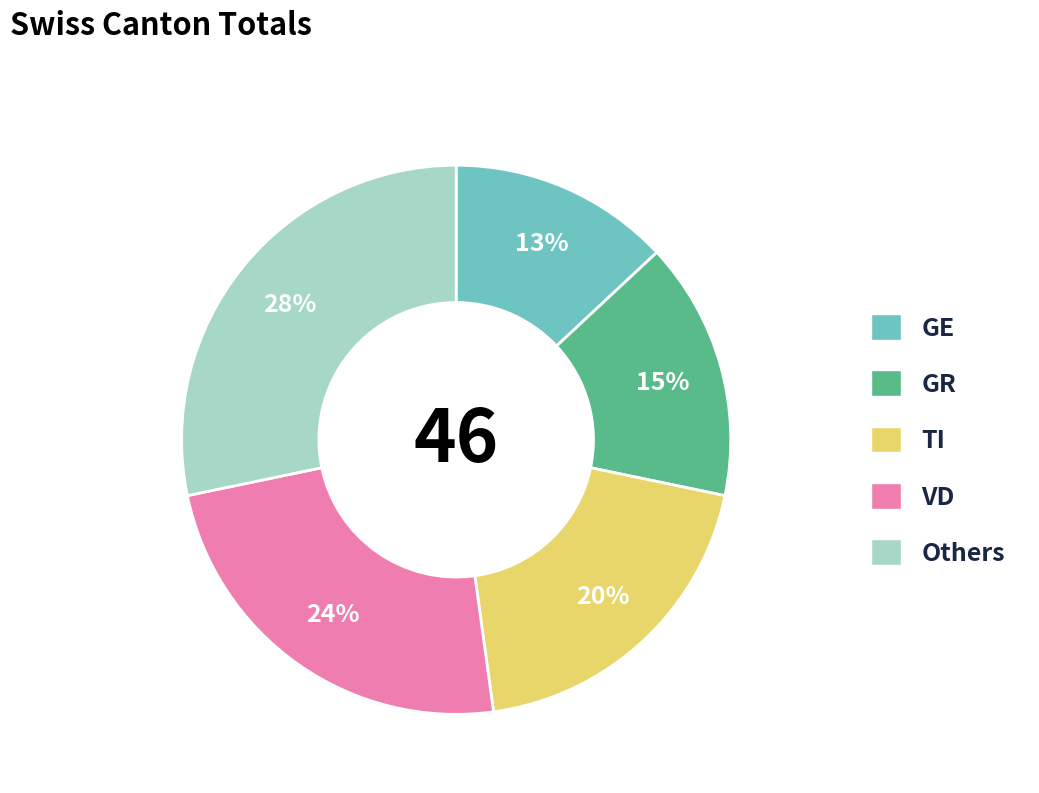

To the nearest percent, what is the difference between the largest and smallest slice percentages?

15%